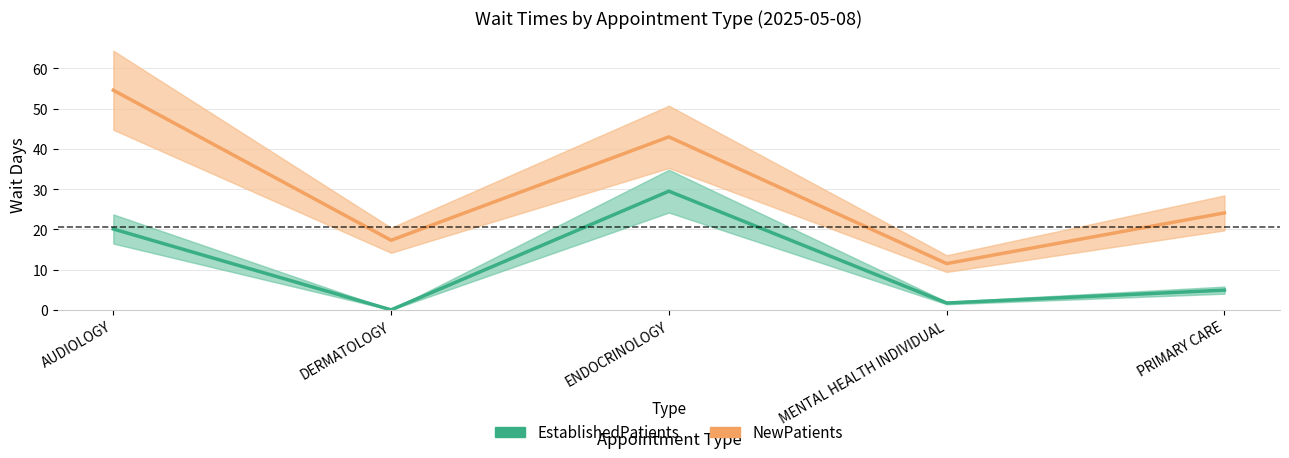

Where is the first local minimum for EstablishedPatients?

DERMATOLOGY